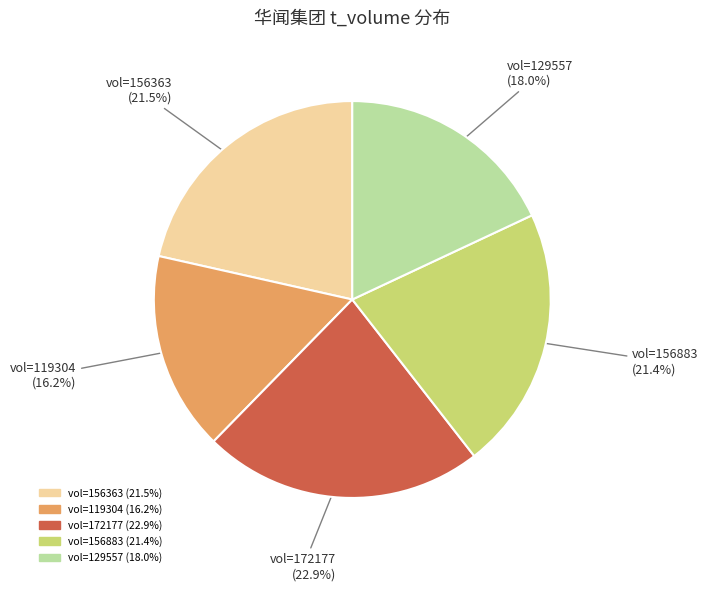

Combined, do vol=156363 and vol=172177 account for over 50%?

No